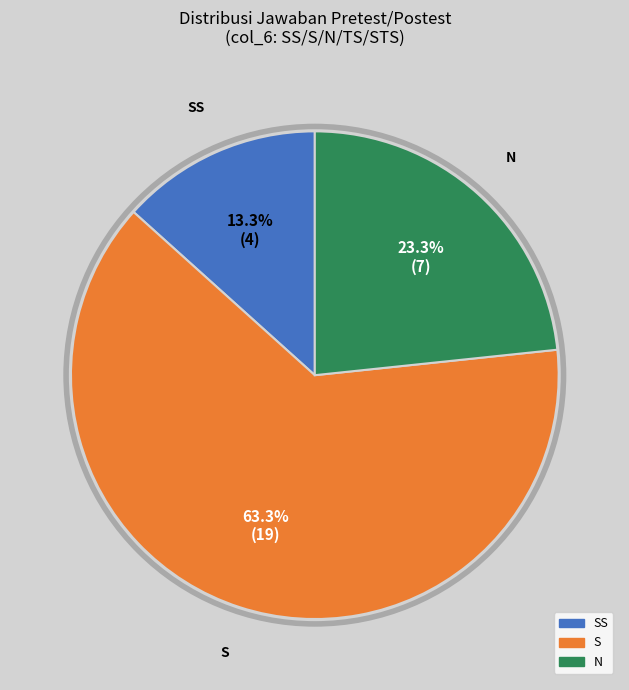

Does any single category account for the majority?

Yes